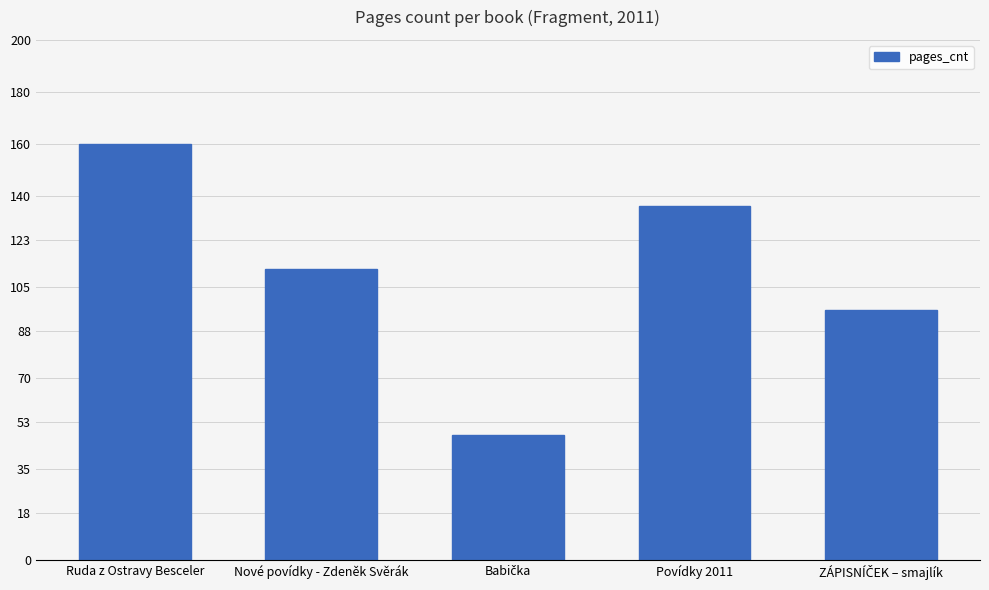

The chart shows a value of 217 at Povídky 2011. True or false?

False